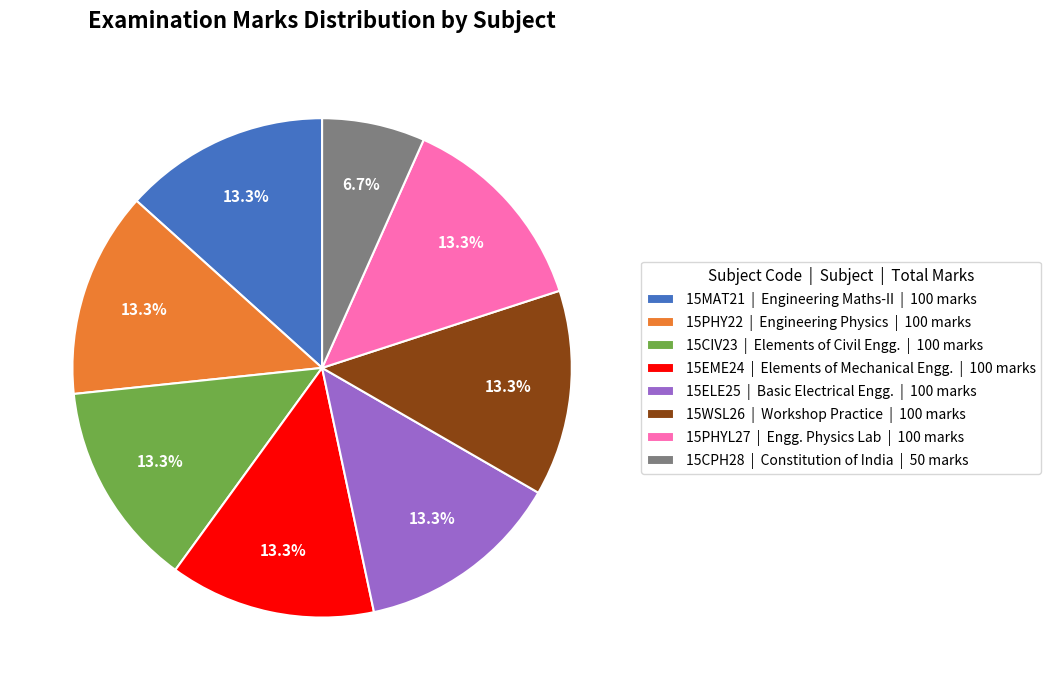

Between 15EME24 | Elements of Mechanical Engg. | 100 marks and 15CPH28 | Constitution of India | 50 marks, which is larger?

15EME24 | Elements of Mechanical Engg. | 100 marks